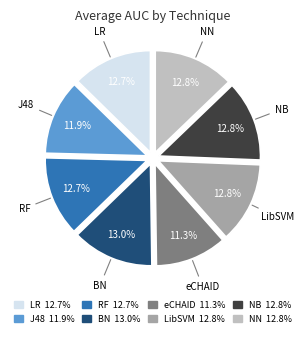

To the nearest percent, what is the average slice percentage?

12%